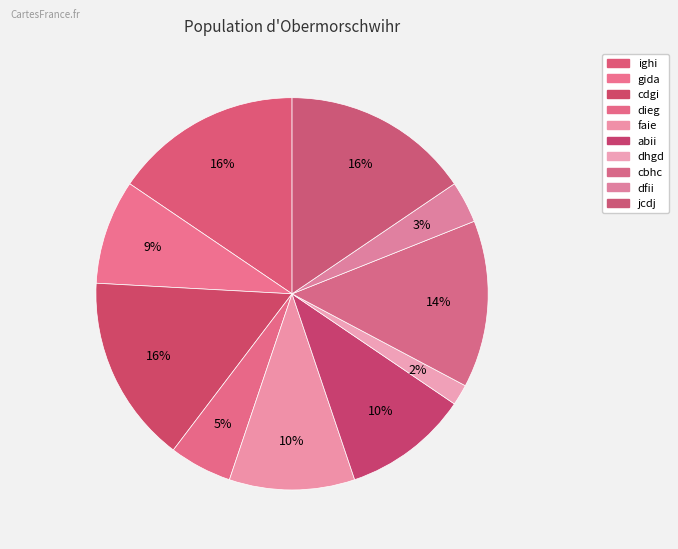

How many segments does this pie chart have?

10